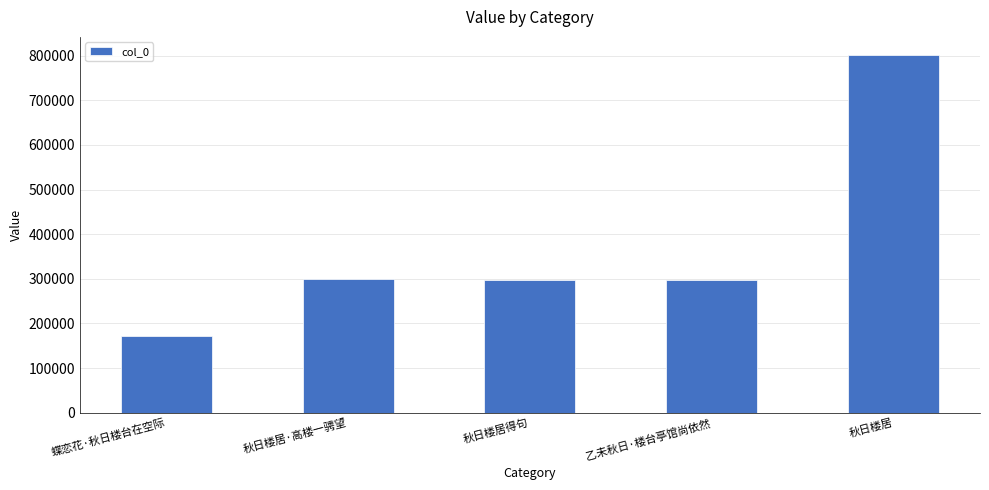

Is it true that the value at 乙未秋日·楼台亭馆尚依然 is 429589?

False